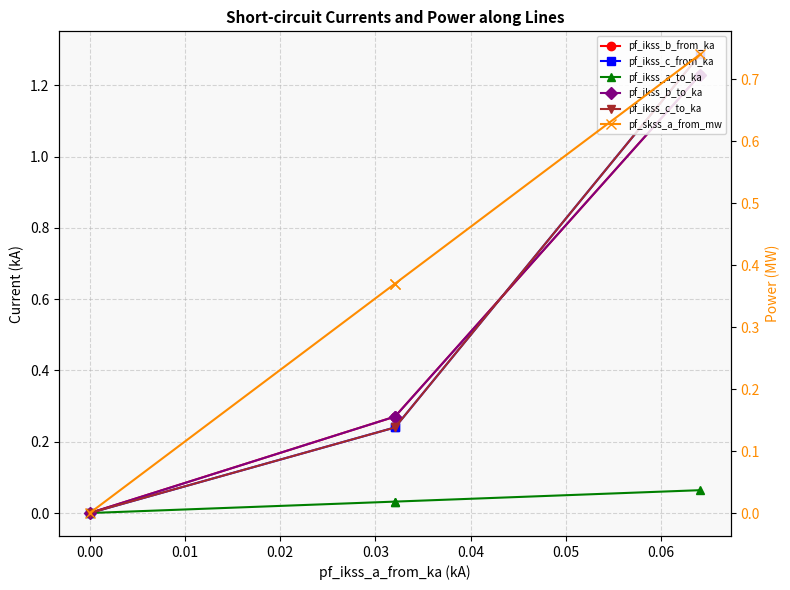

Which series has the widest spread of values?

pf_ikss_c_to_ka